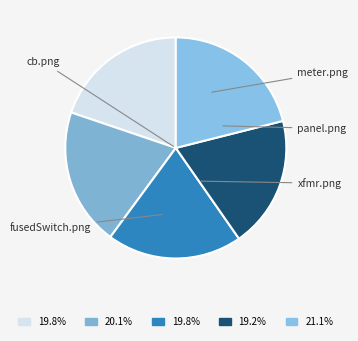

Between fusedSwitch.png and meter.png, which is larger?

fusedSwitch.png